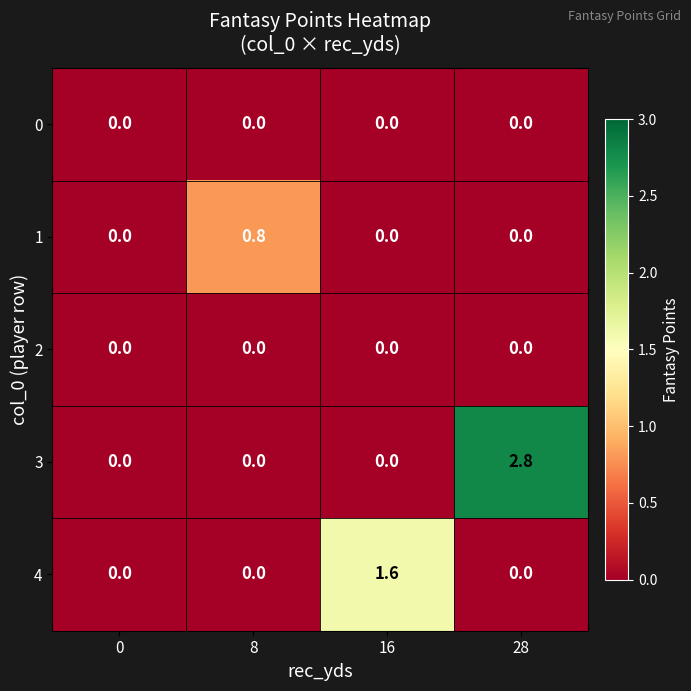

What is the sum of all 3 values?

2.8